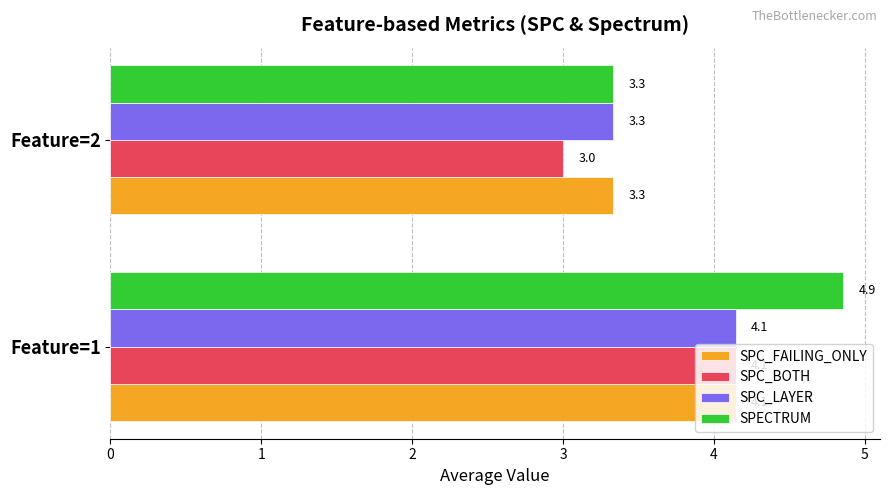

What is the approximate value of SPECTRUM at Feature=2?

3.3